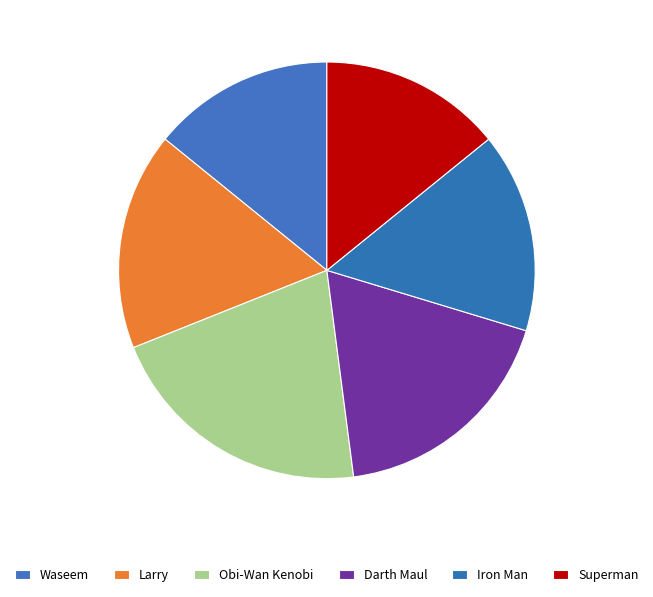

Does any single category account for the majority?

No